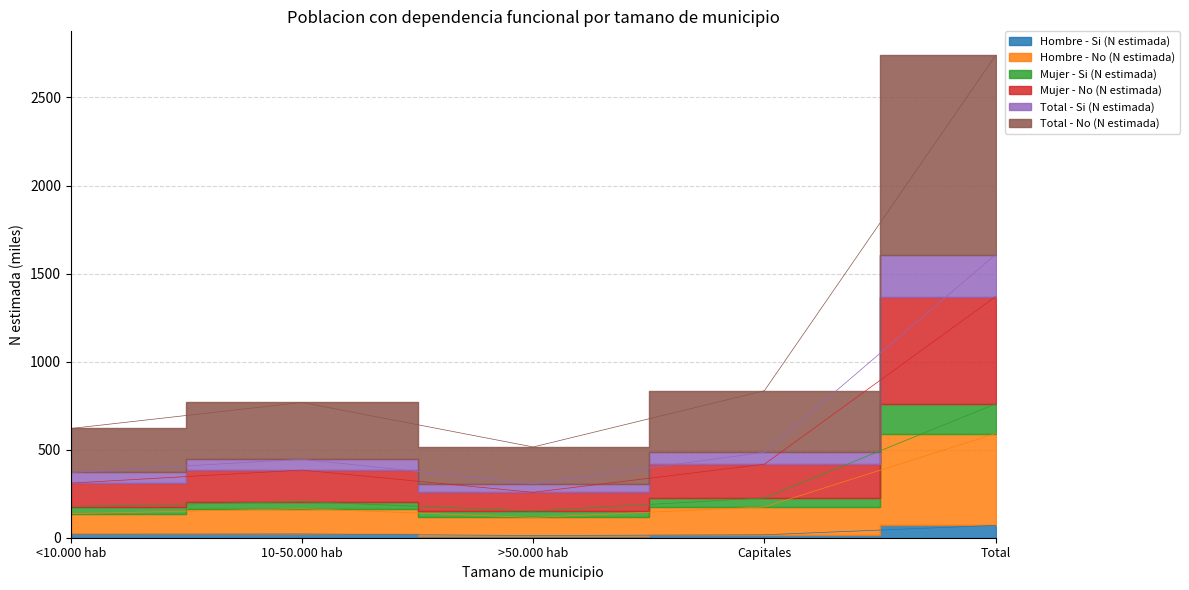

True or false: Total - No (N estimada) has more than 1 points higher than both neighbors.

False